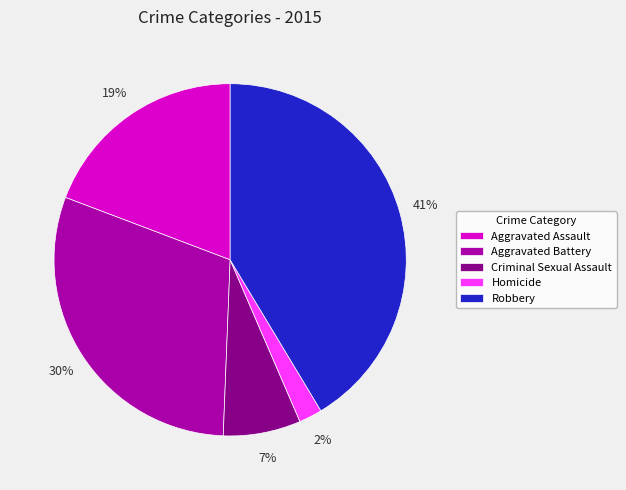

Combined, do Aggravated Assault and Robbery account for over 50%?

Yes